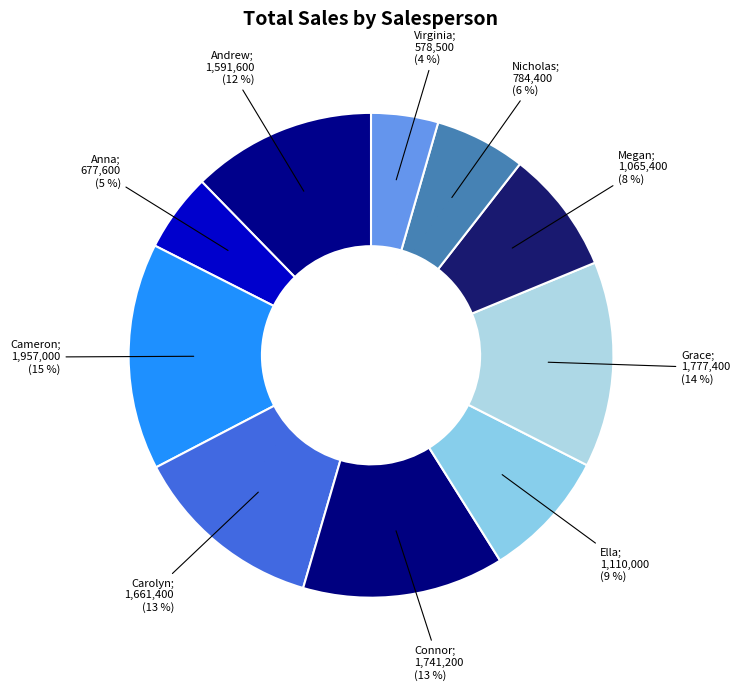

What is the largest slice in the pie chart?

Cameron